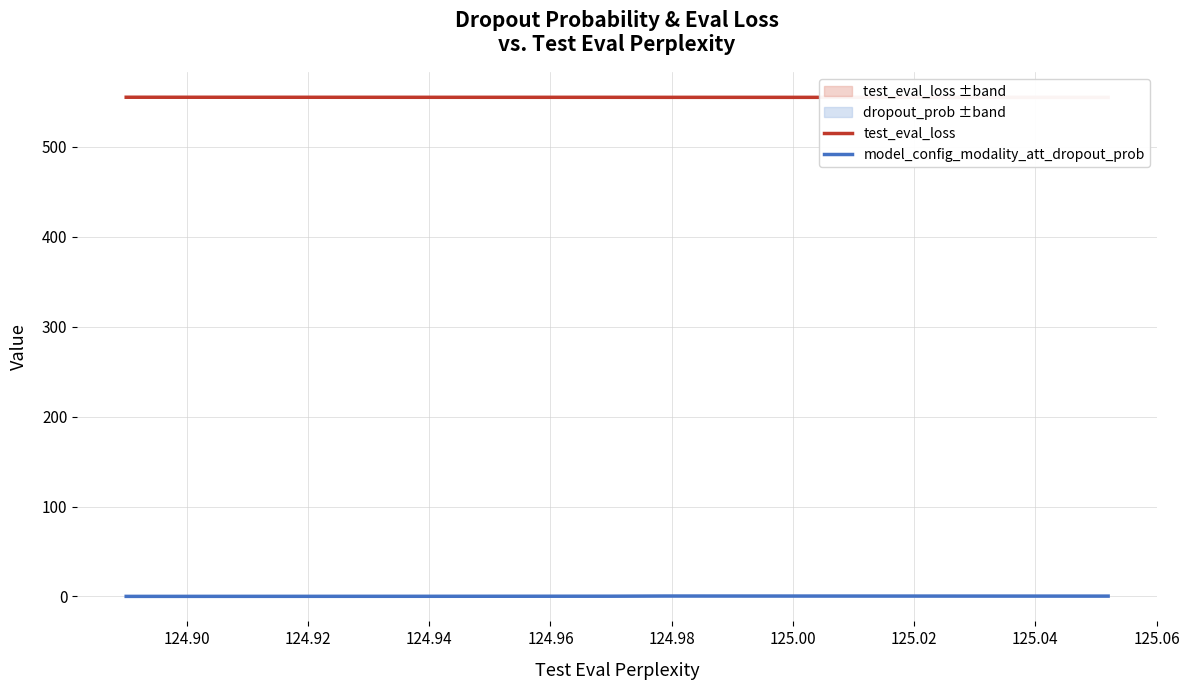

What is the maximum value for test_eval_loss?

555.3